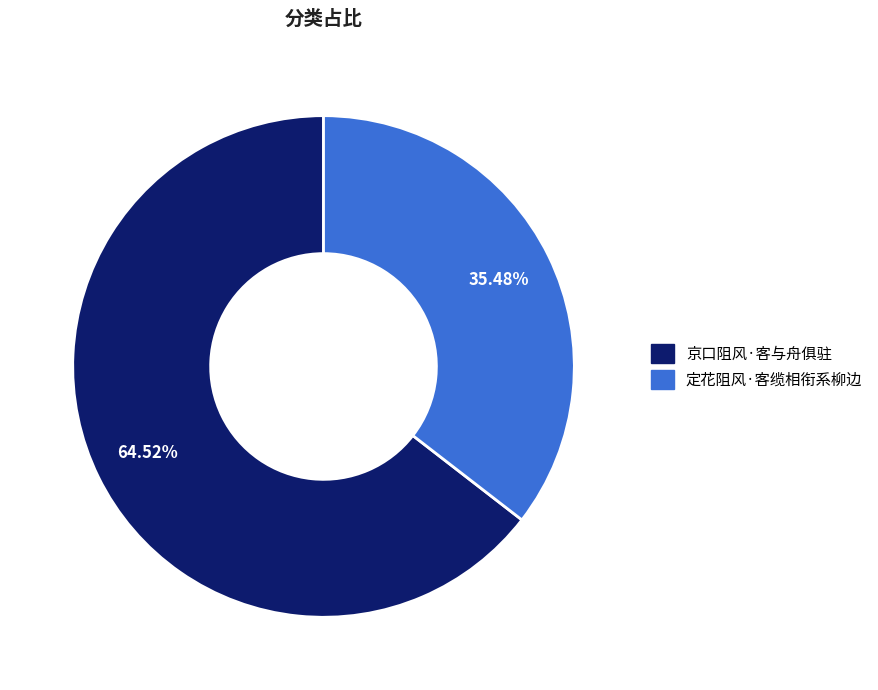

To the nearest percent, what is the difference between the largest and smallest slice percentages?

29%